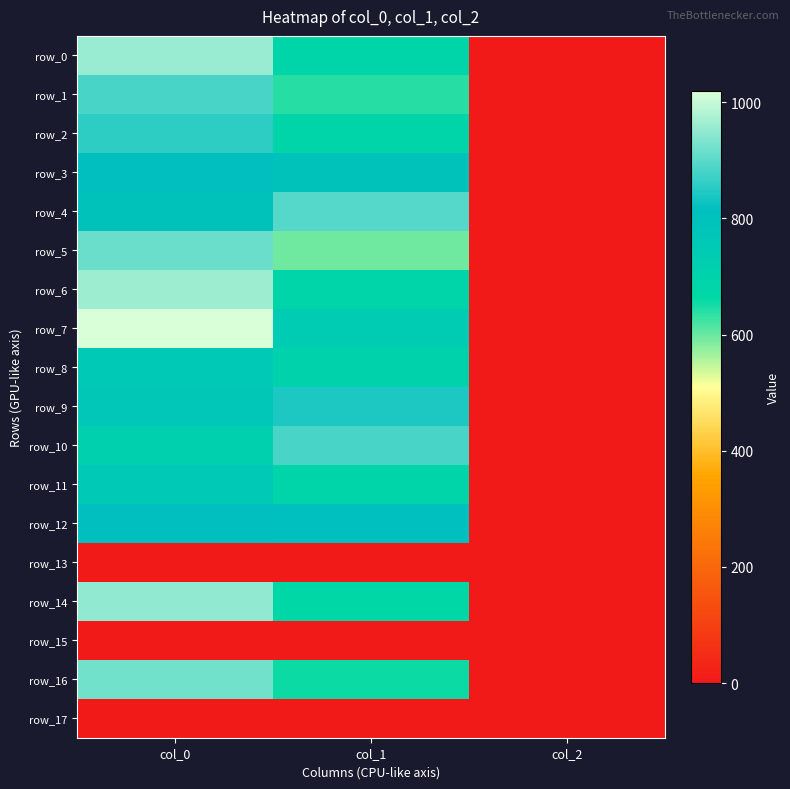

Reading left to right, extract all data points from this chart.

row_0: col_0=956.7	col_1=685.1	col_2=2.0
row_1: col_0=883.3	col_1=641.2	col_2=2.0
row_2: col_0=860.0	col_1=688.5	col_2=2.0
row_3: col_0=810.0	col_1=796.5	col_2=2.0
row_4: col_0=793.3	col_1=894.4	col_2=2.0
row_5: col_0=913.3	col_1=597.4	col_2=2.0
row_6: col_0=963.3	col_1=688.5	col_2=2.0
row_7: col_0=1020.0	col_1=742.5	col_2=2.0
row_8: col_0=753.3	col_1=698.6	col_2=2.0
row_9: col_0=766.7	col_1=843.8	col_2=2.0
row_10: col_0=710.0	col_1=884.2	col_2=2.0
row_11: col_0=756.7	col_1=681.8	col_2=2.0
row_12: col_0=810.0	col_1=813.4	col_2=2.0
row_13: col_0=0.0	col_1=0.0	col_2=0.0
row_14: col_0=950.0	col_1=671.6	col_2=2.0
row_15: col_0=0.0	col_1=0.0	col_2=0.0
row_16: col_0=923.3	col_1=654.8	col_2=2.0
row_17: col_0=0.0	col_1=0.0	col_2=0.0